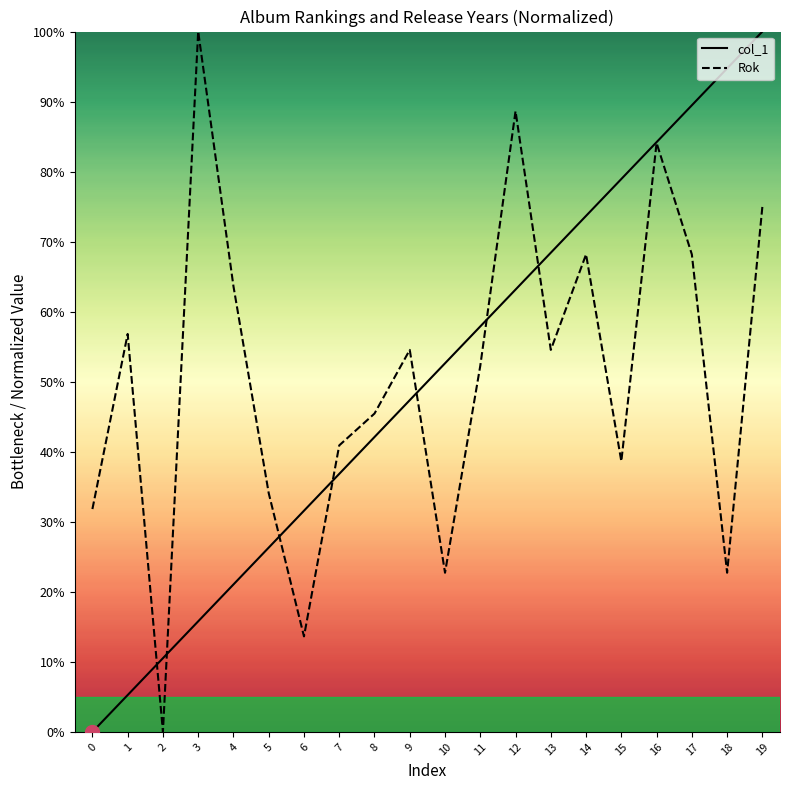

What is the sum of all col_1 values?

1000.0